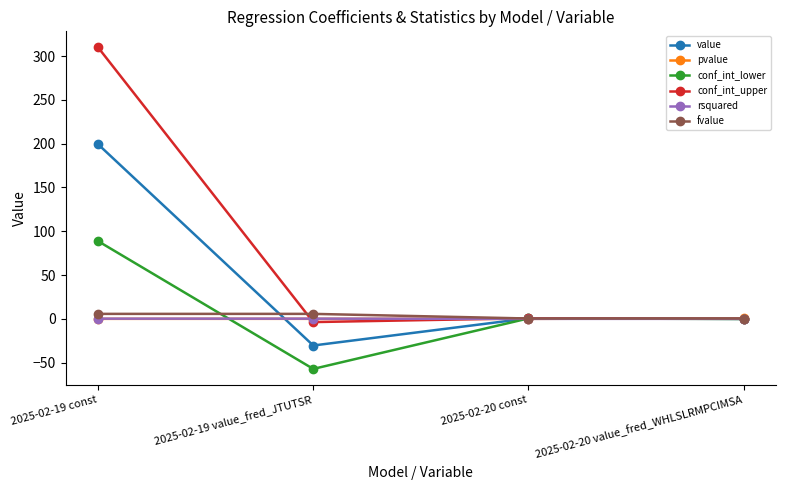

At which category is the sum across all series the highest?

2025-02-19 const